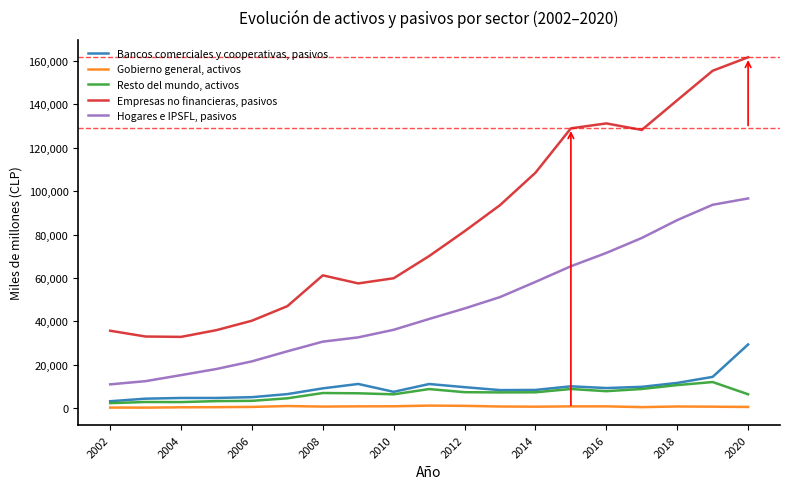

Which series has the largest total across all categories?

Empresas no financieras, pasivos